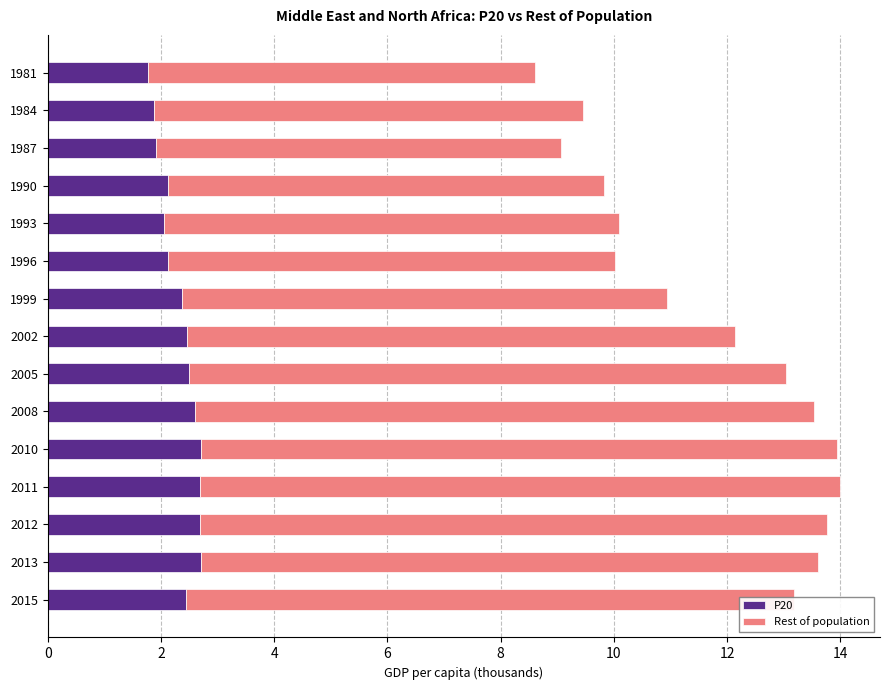

What is the difference between the P20 values at 1990 and 2002?

0.3